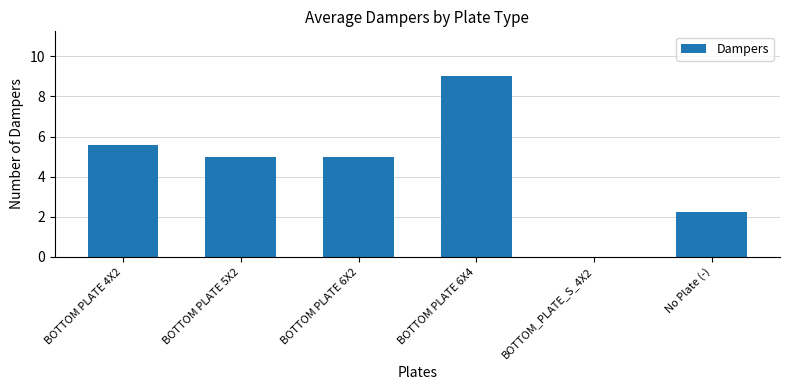

What is the maximum value shown in the chart?

9.0